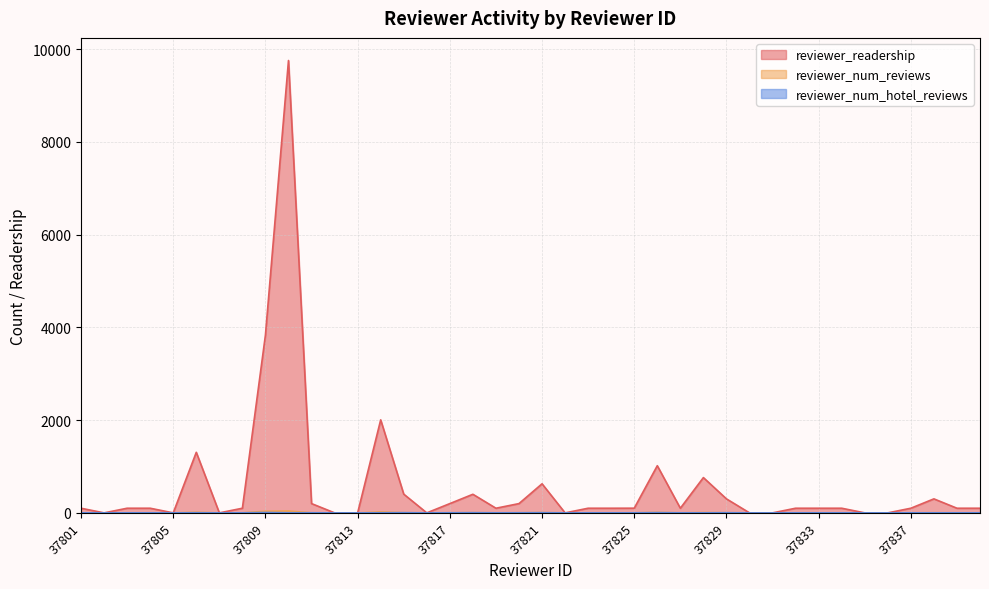

What is the sum of all reviewer_readership values?

22818